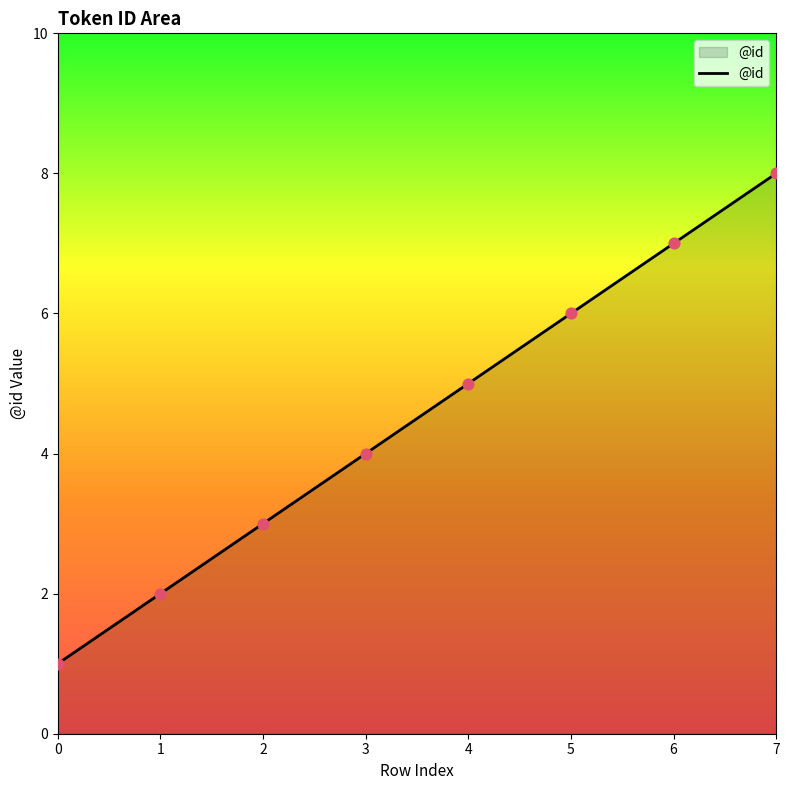

What is the change in value from 3 to 7?

+4